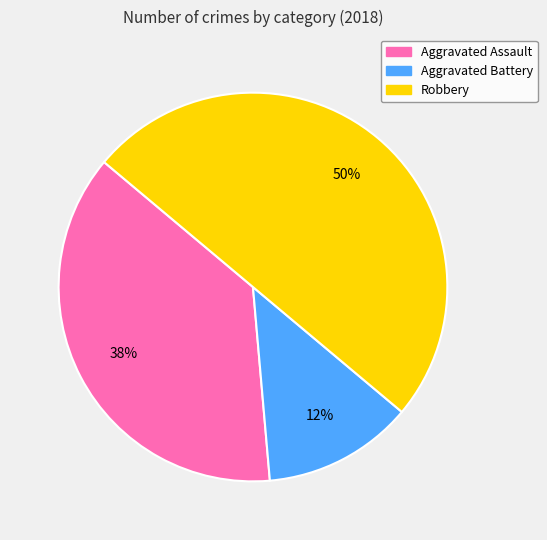

Combined, do Aggravated Battery and Robbery account for over 50%?

Yes